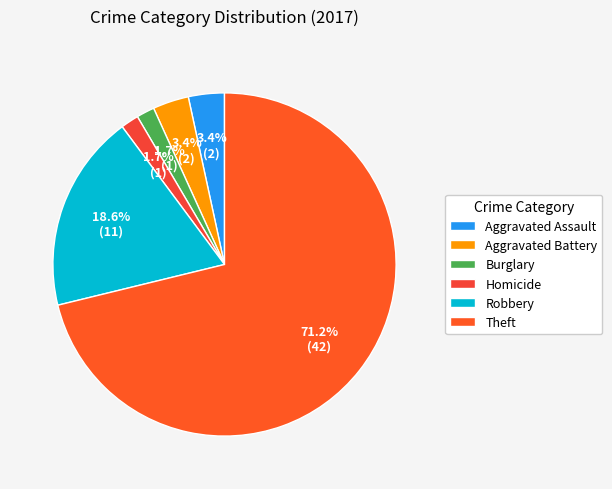

What percentage do Theft and Robbery together represent?

89.8%